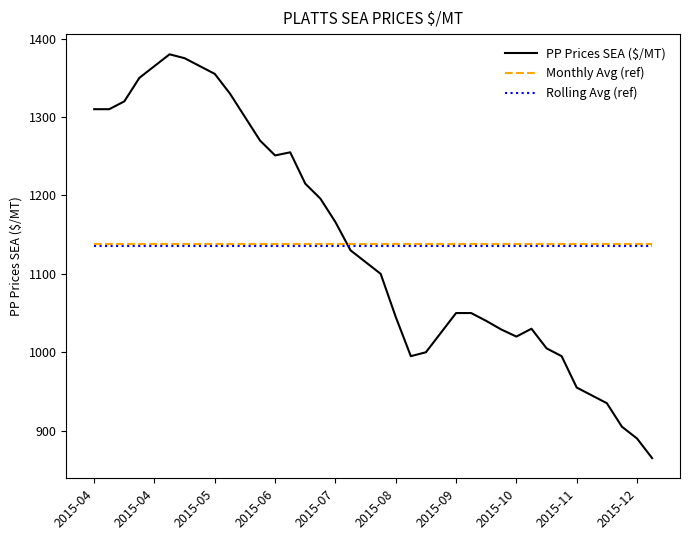

What is the label of the 4th point from the right?

2015-11-25